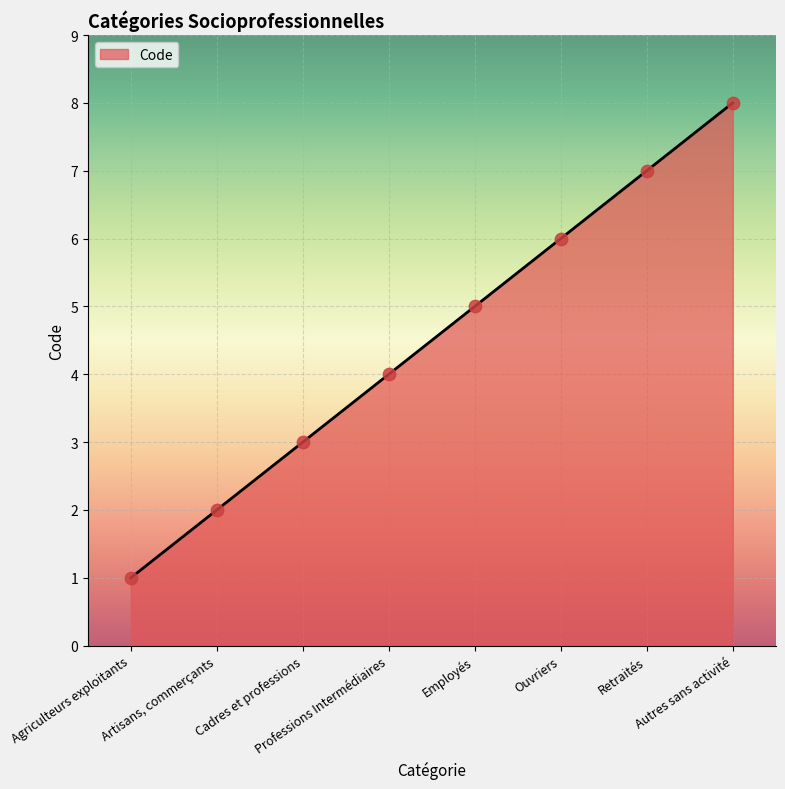

Which has a higher value, Employés or Agriculteurs exploitants?

Employés